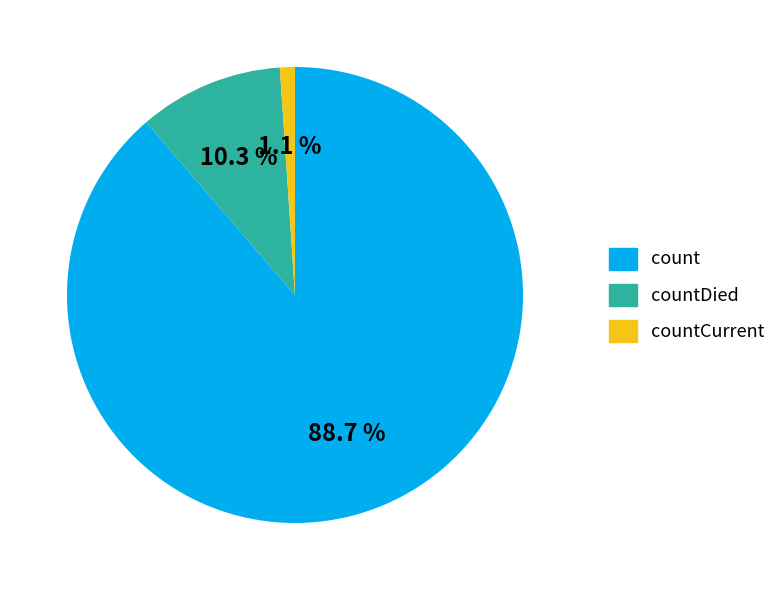

To the nearest percent, what is the difference between the countDied and countCurrent slice percentages?

9%